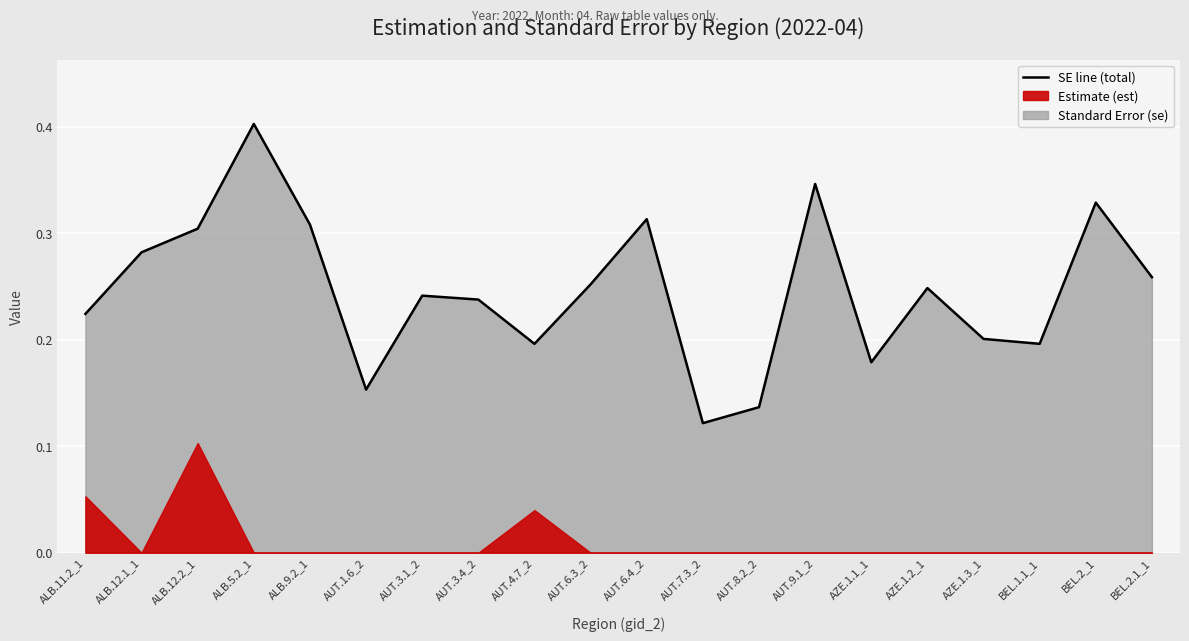

Reading left to right, transcribe all the data shown in this chart.

0.2	0.3	0.3	0.4	0.3	0.2	0.2	0.2	0.2	0.3	0.3	0.1	0.1	0.3	0.2	0.2	0.2	0.2	0.3	0.3